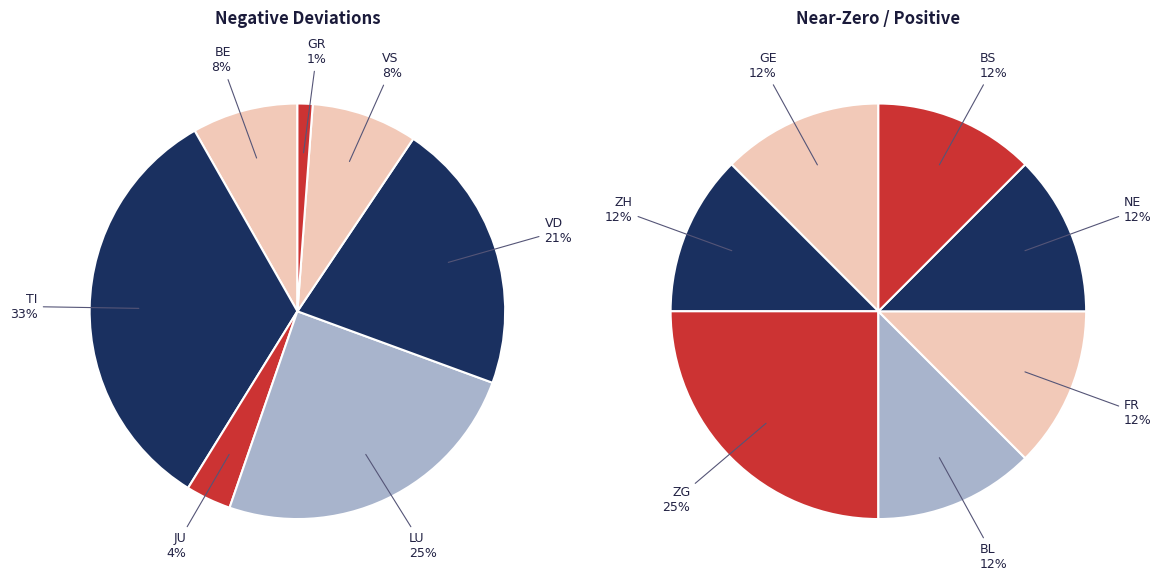

How many segments does this pie chart have?

7